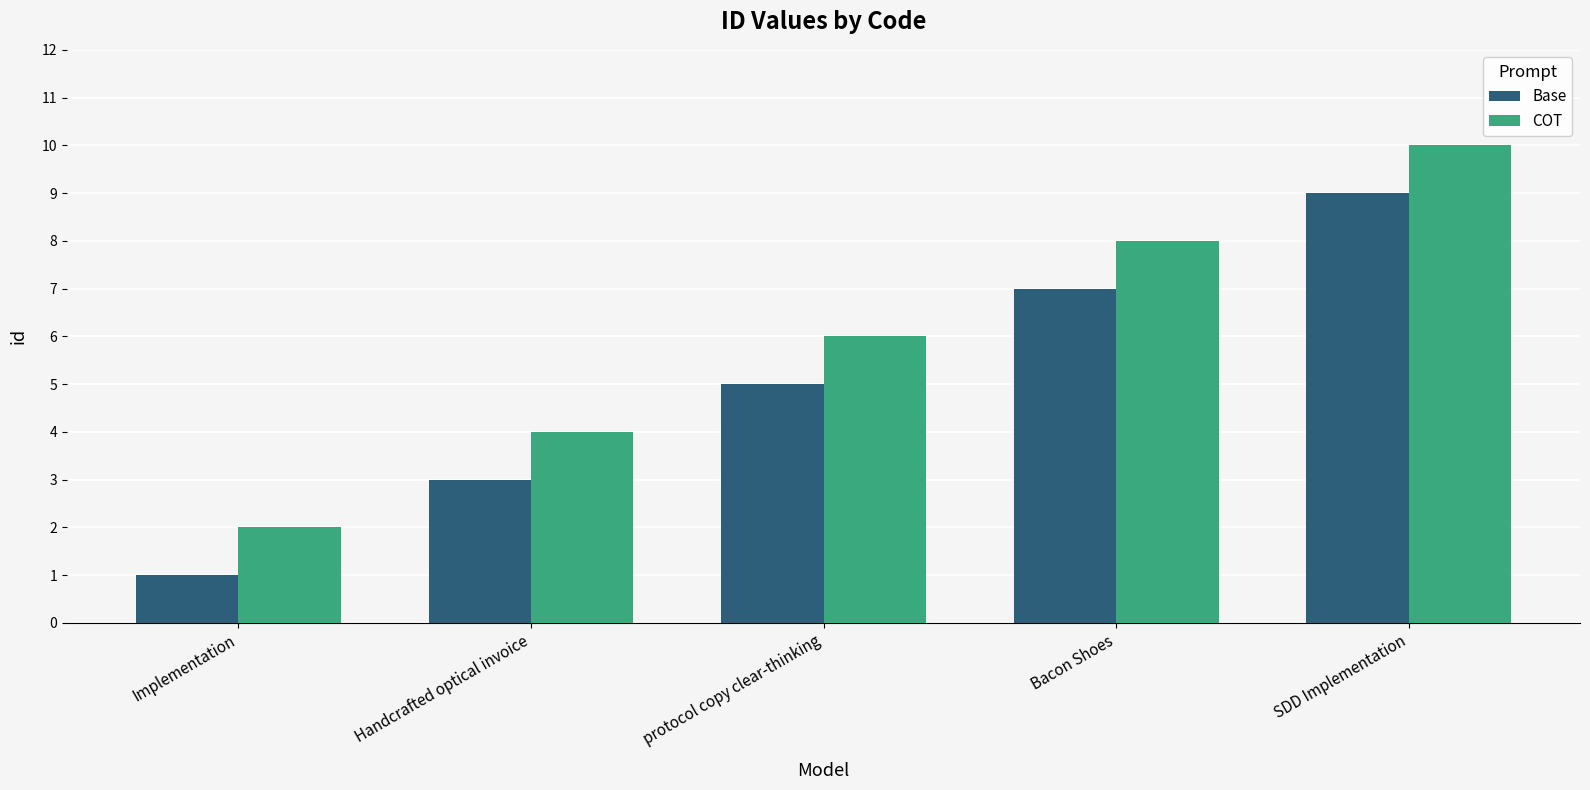

What is the difference between the maximum and second lowest values in the COT series?

6